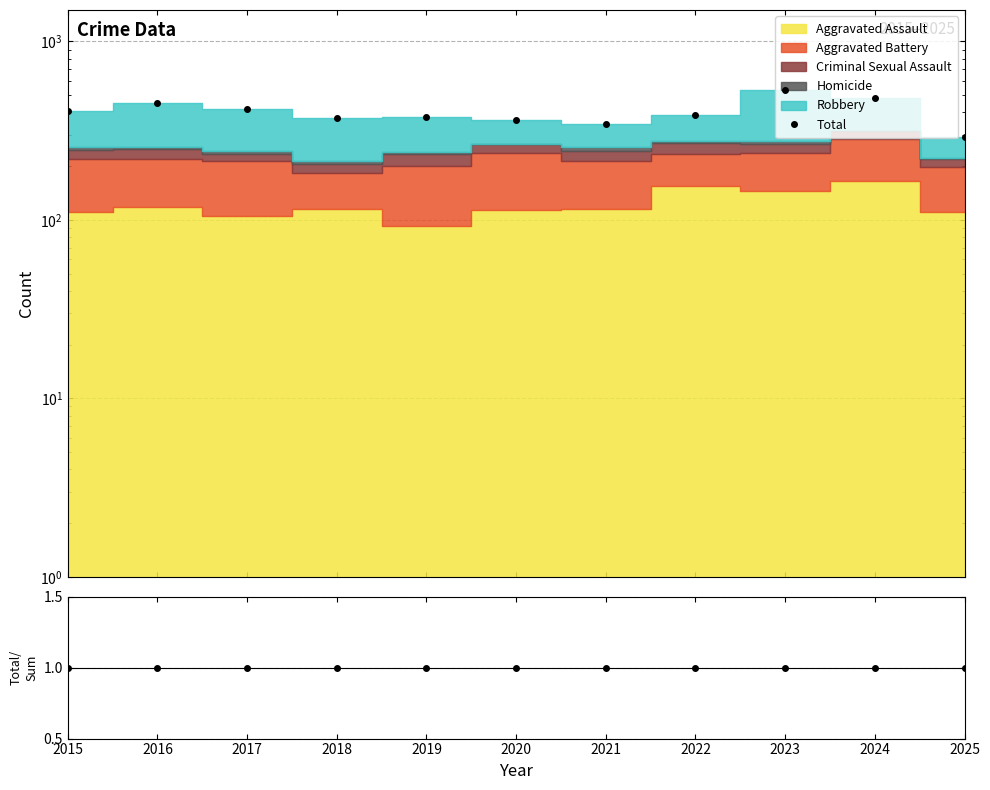

What is the average value?

403